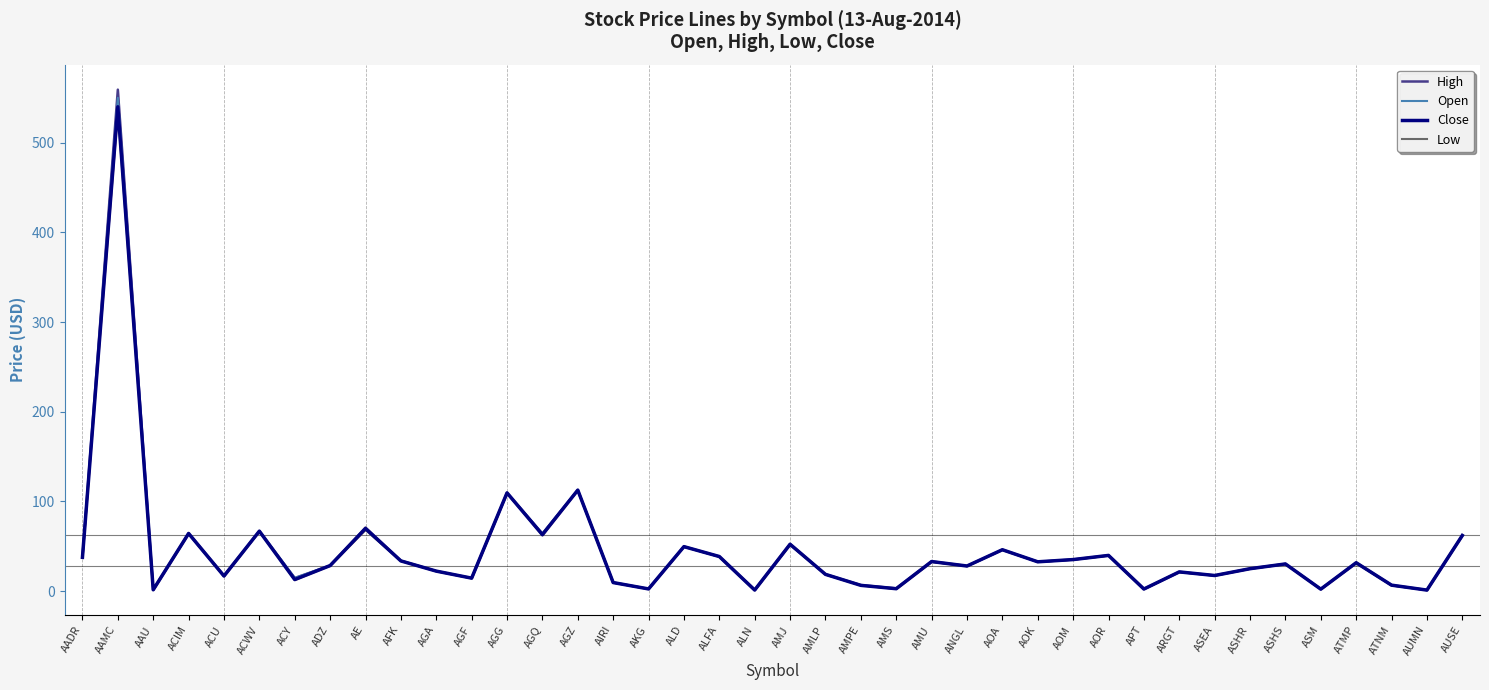

True or false: Open and High intersect in this chart.

False